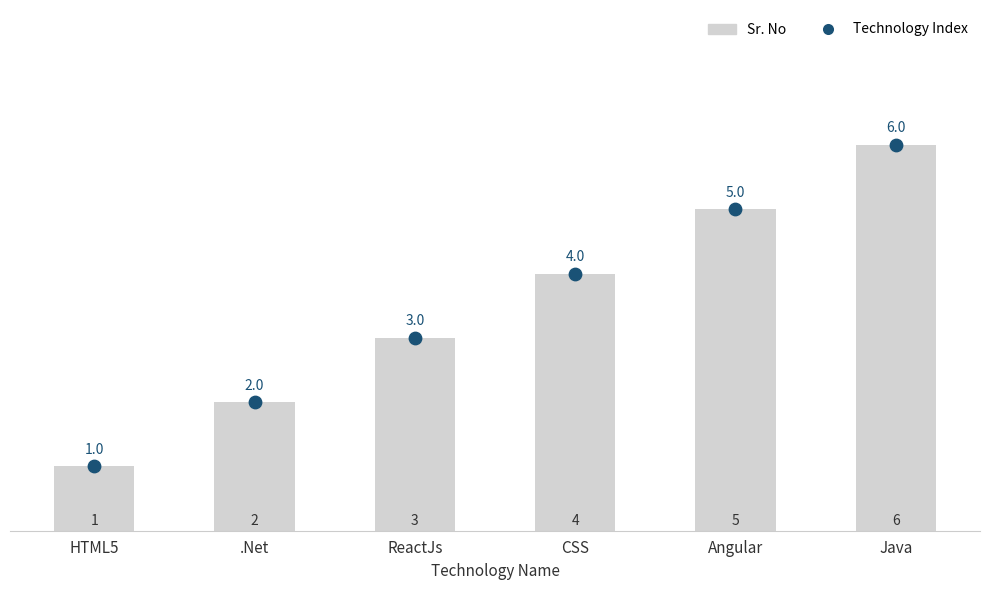

Which series has the largest Y range (max minus min)?

Sr. No